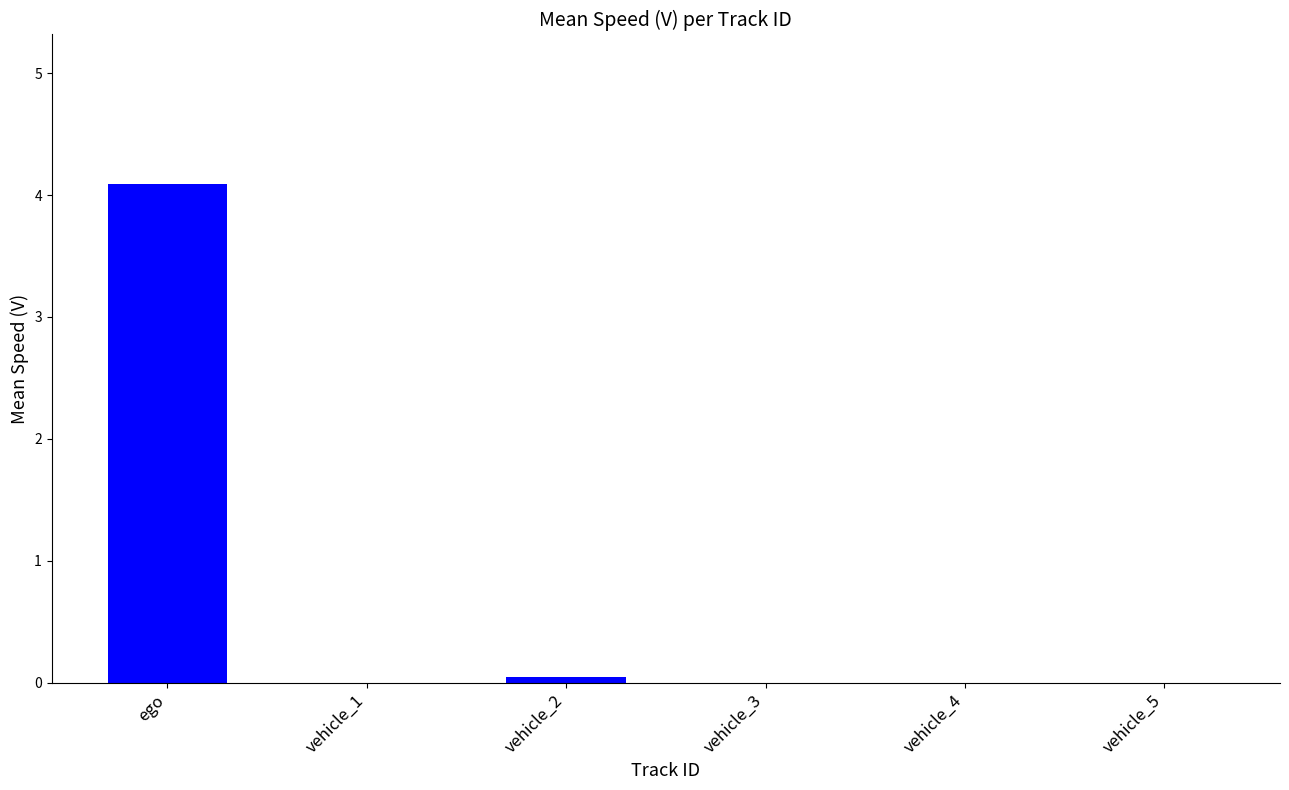

What is the maximum value shown in the chart?

4.1